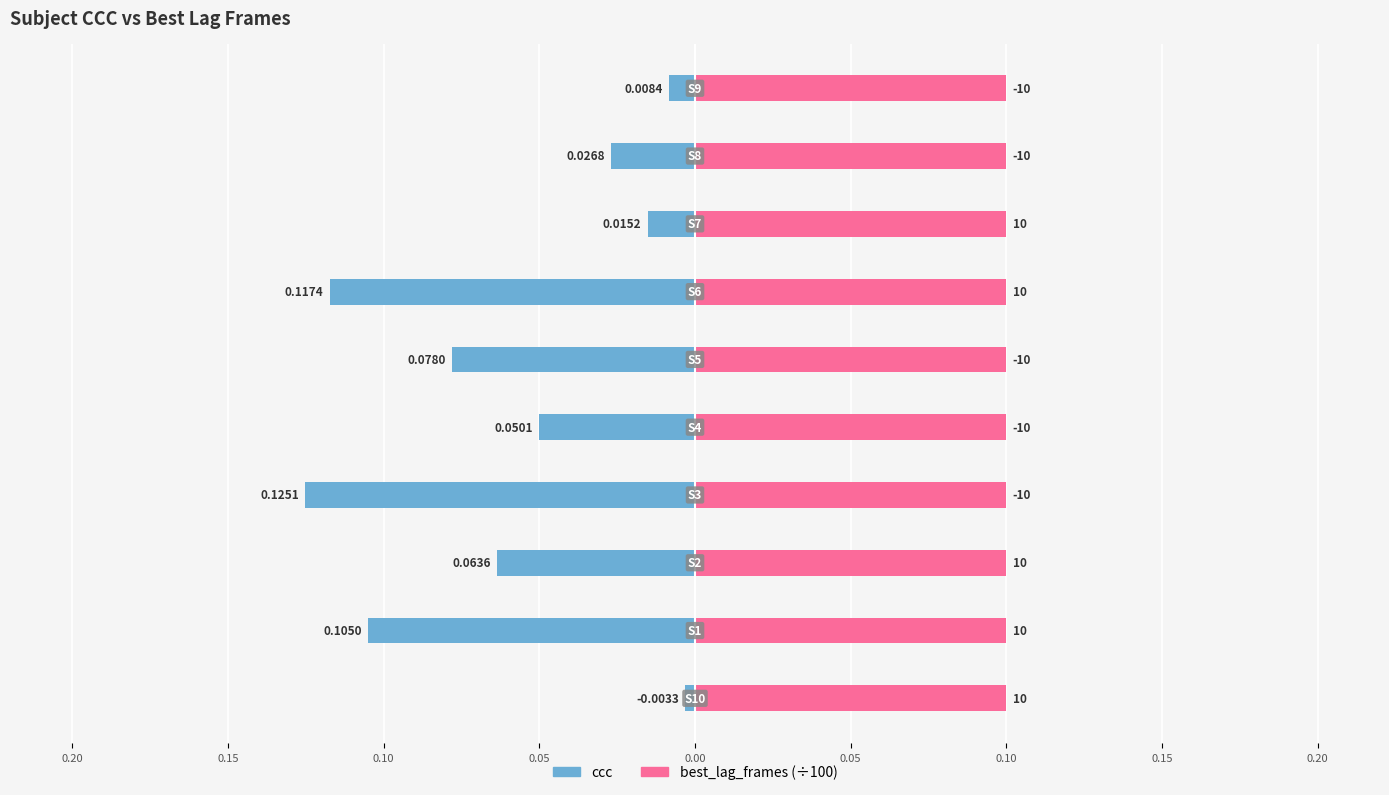

Between 0.20 and 0.05, which series saw the biggest shift?

ccc